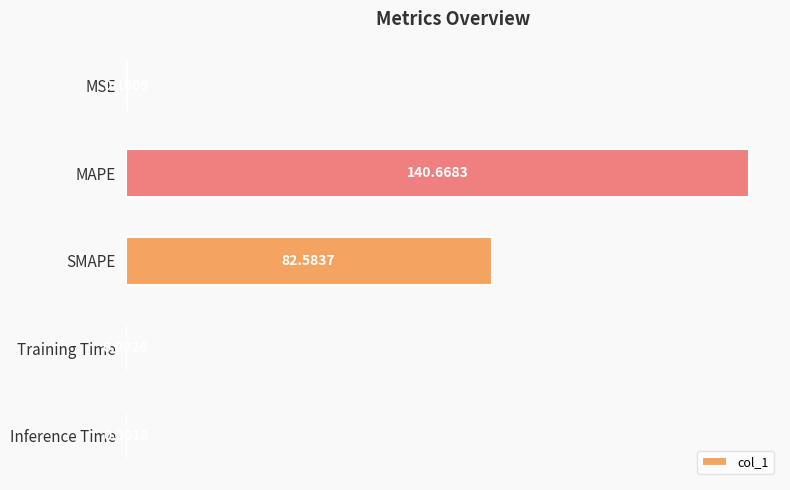

What is the sum of all values?

223.4